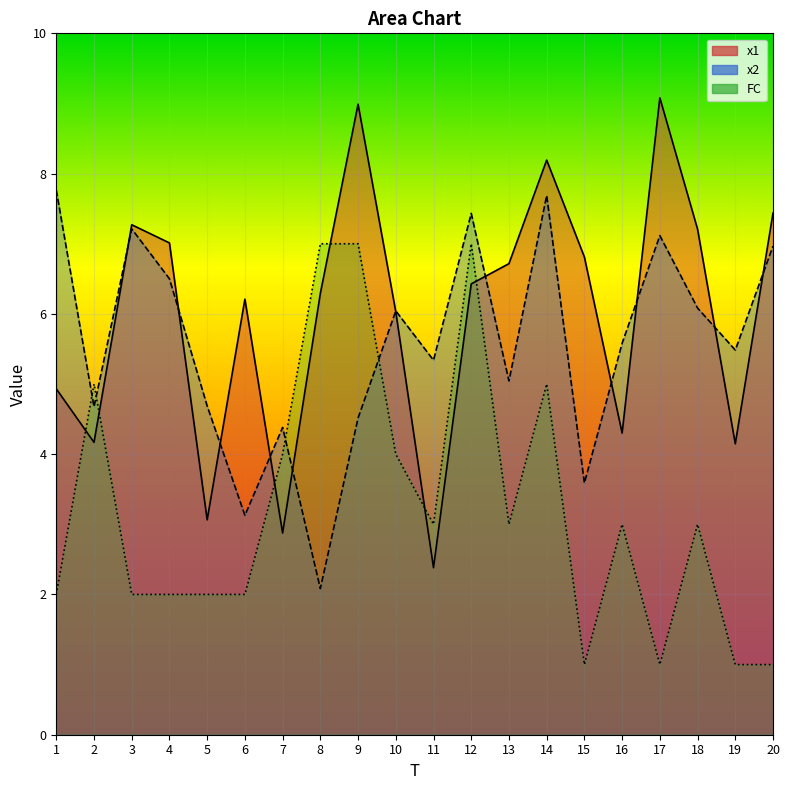

The value of x1 at 8 is 6.3. True or false?

True